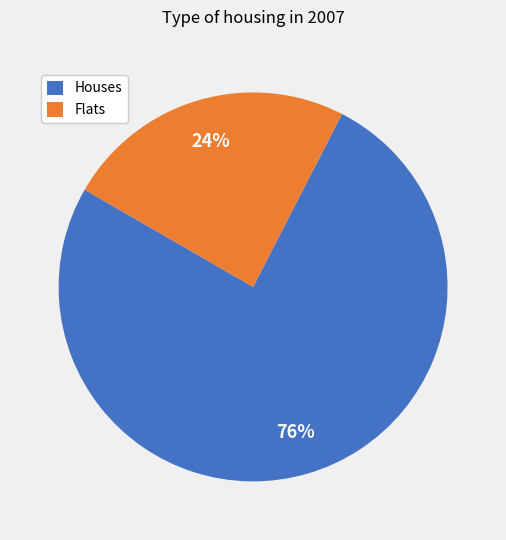

What is the largest slice in the pie chart?

Houses